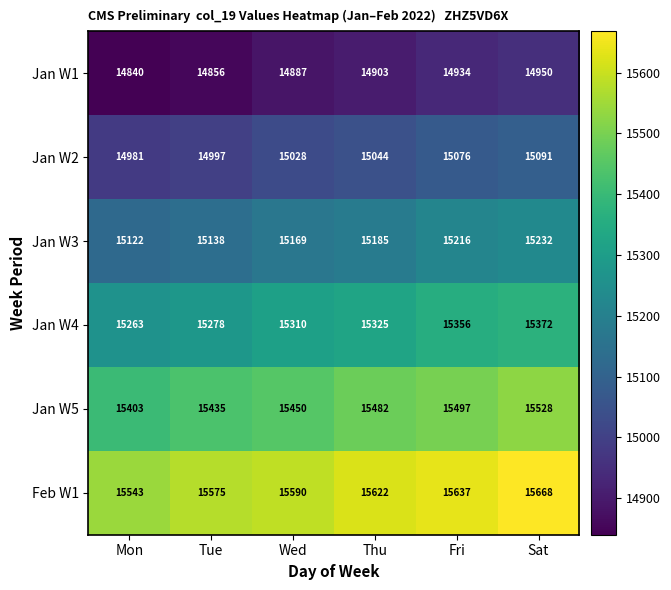

Is the value of Feb W1 at Wed greater than the value of Jan W1 at Fri?

Yes